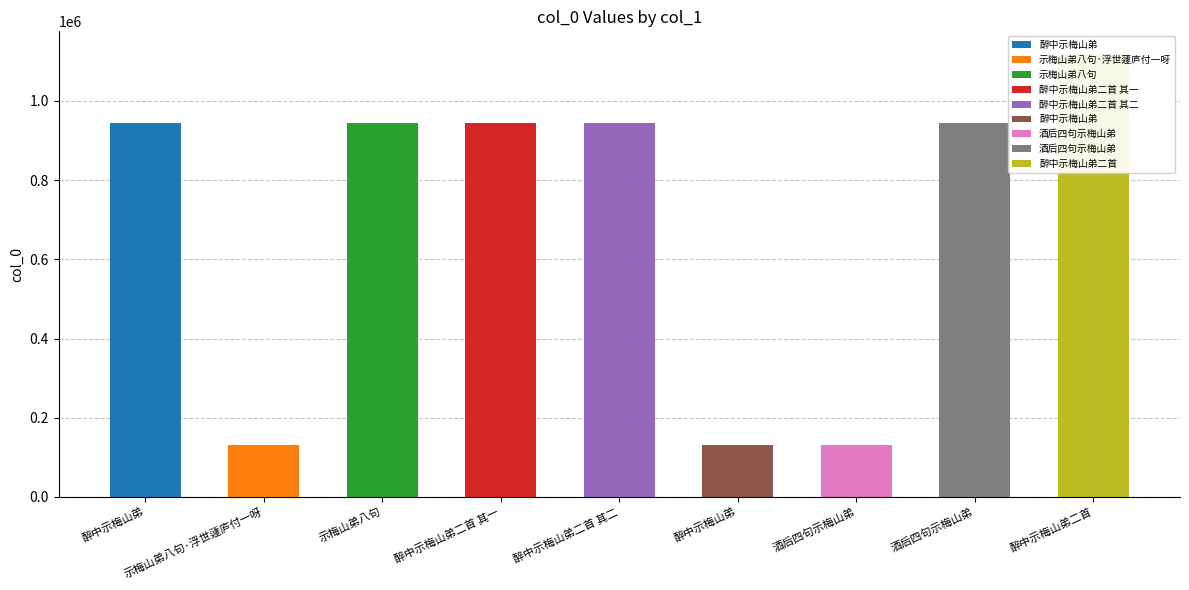

Does the chart contain any negative values?

No